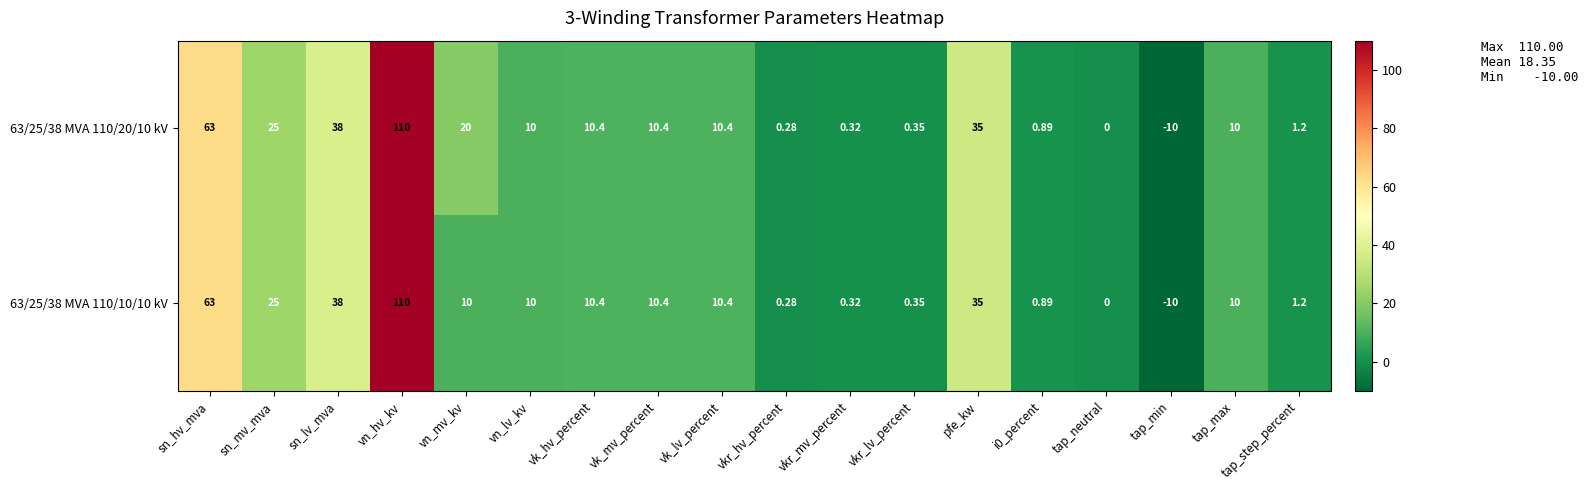

How many negative values does the 63/25/38 MVA 110/20/10 kV series have?

1